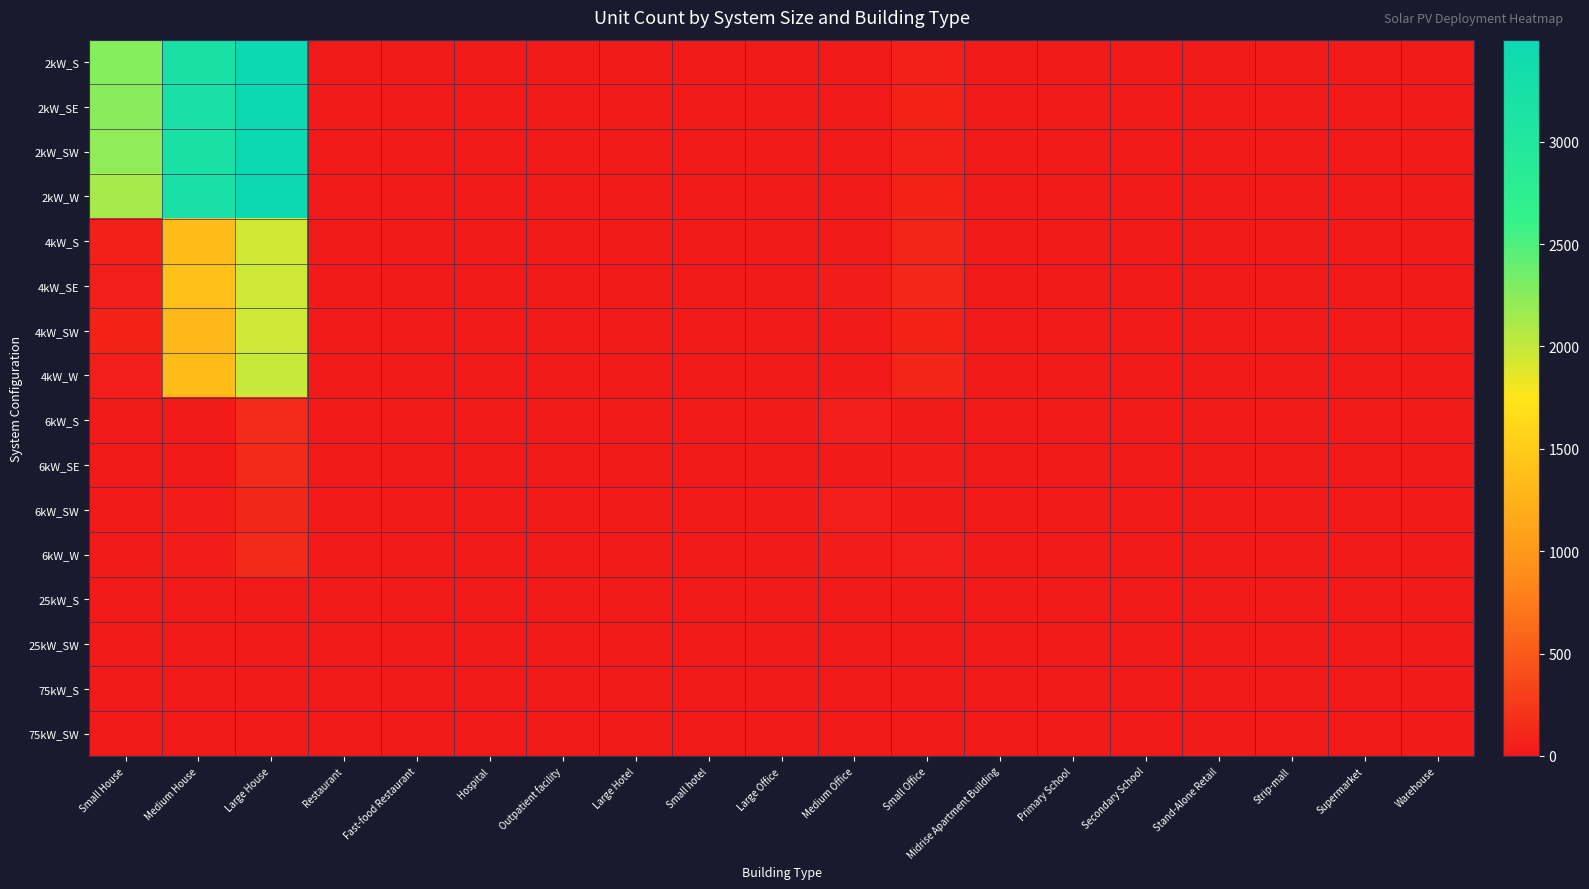

At which category does the chart reach its peak across all series?

Large House